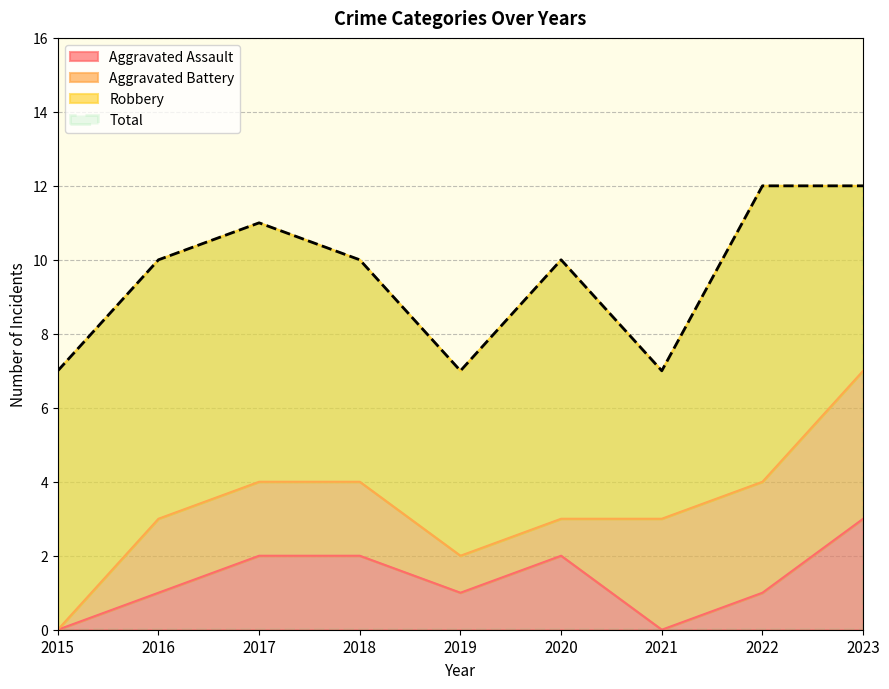

Which series has the largest range (max minus min)?

Total